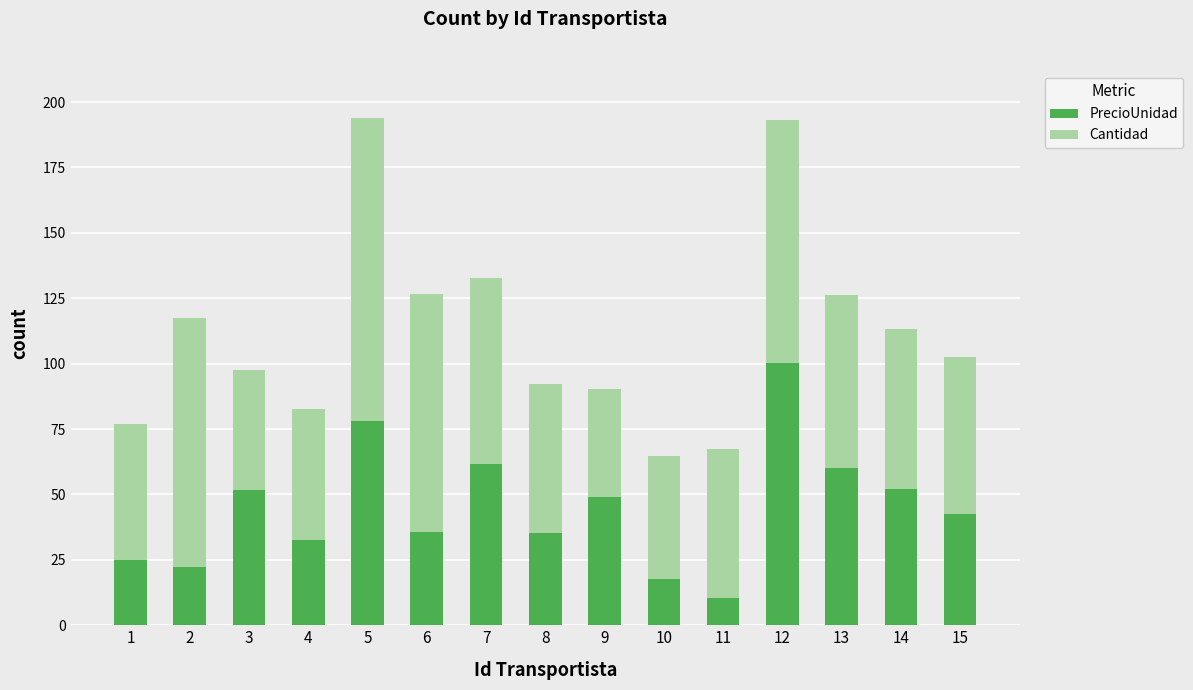

What is the difference between the PrecioUnidad values at 10 and 4?

15.1